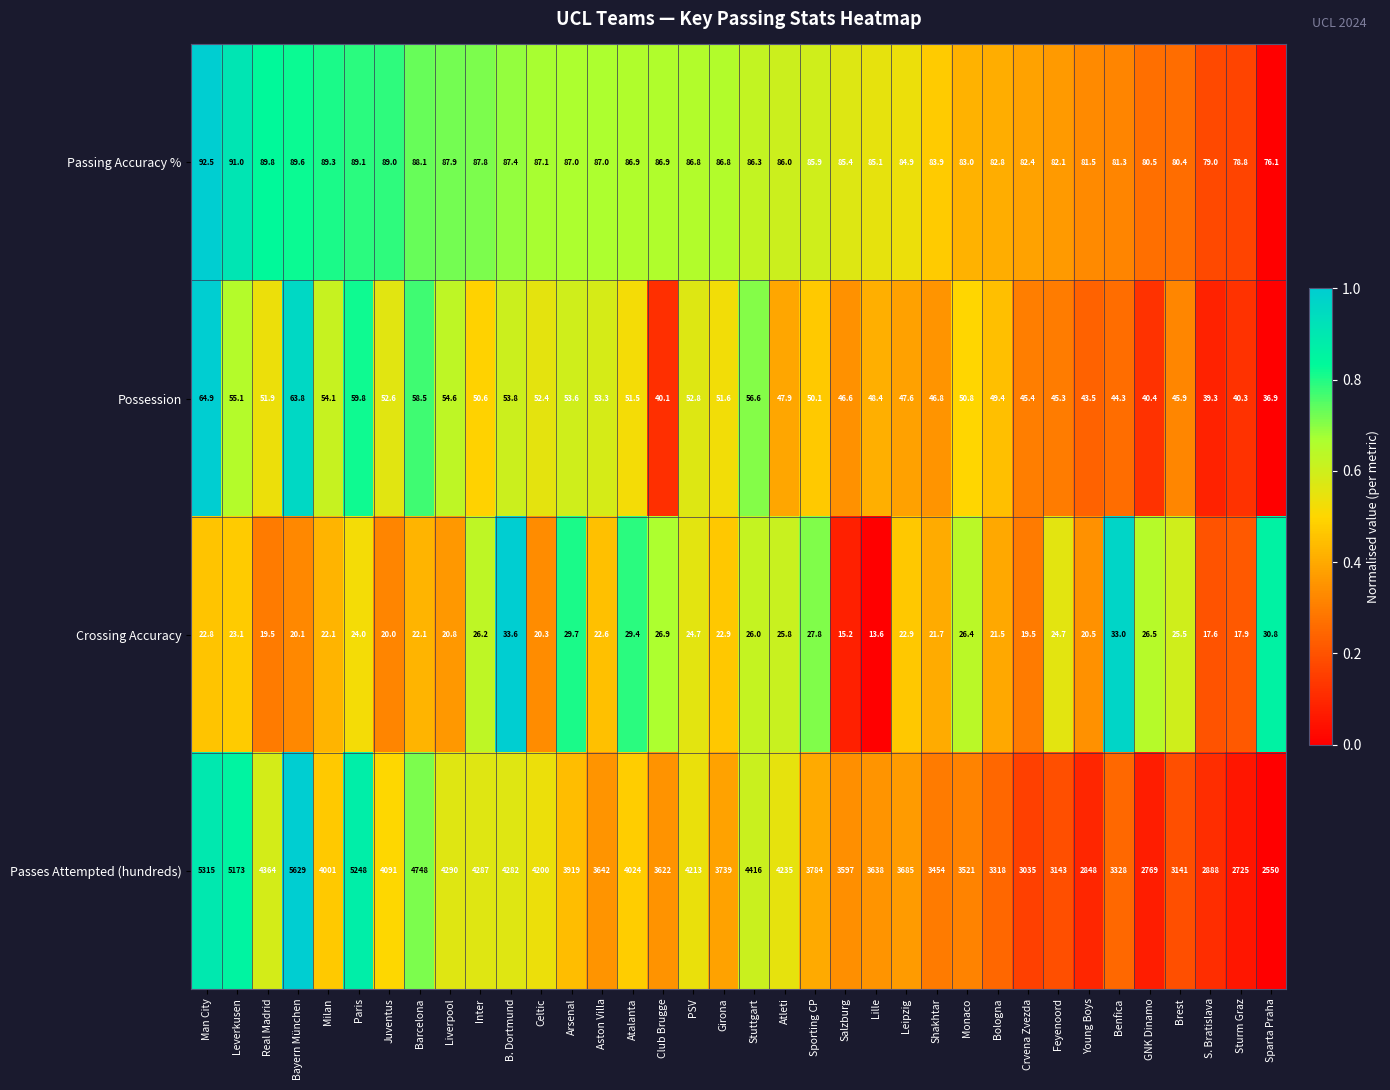

How many values in the Crossing Accuracy series exceed 22?

23